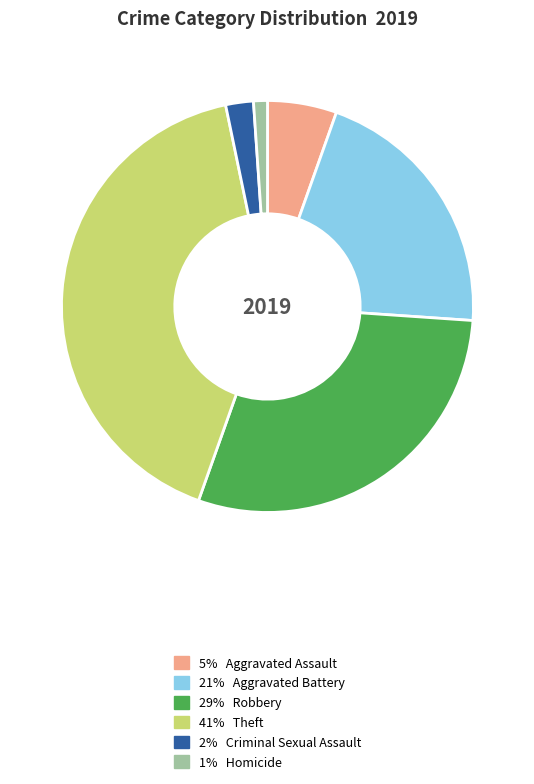

Is there a majority slice in this chart?

No